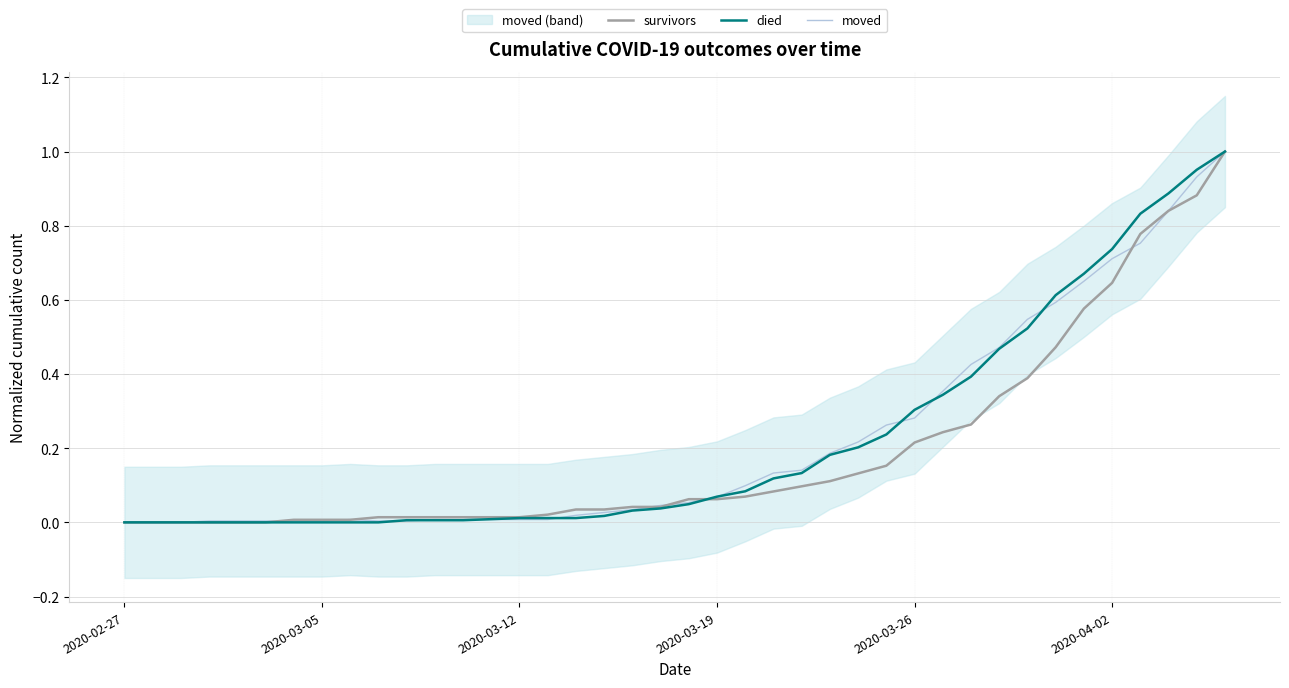

True or false: moved has a value of 0.1 at 23.

True